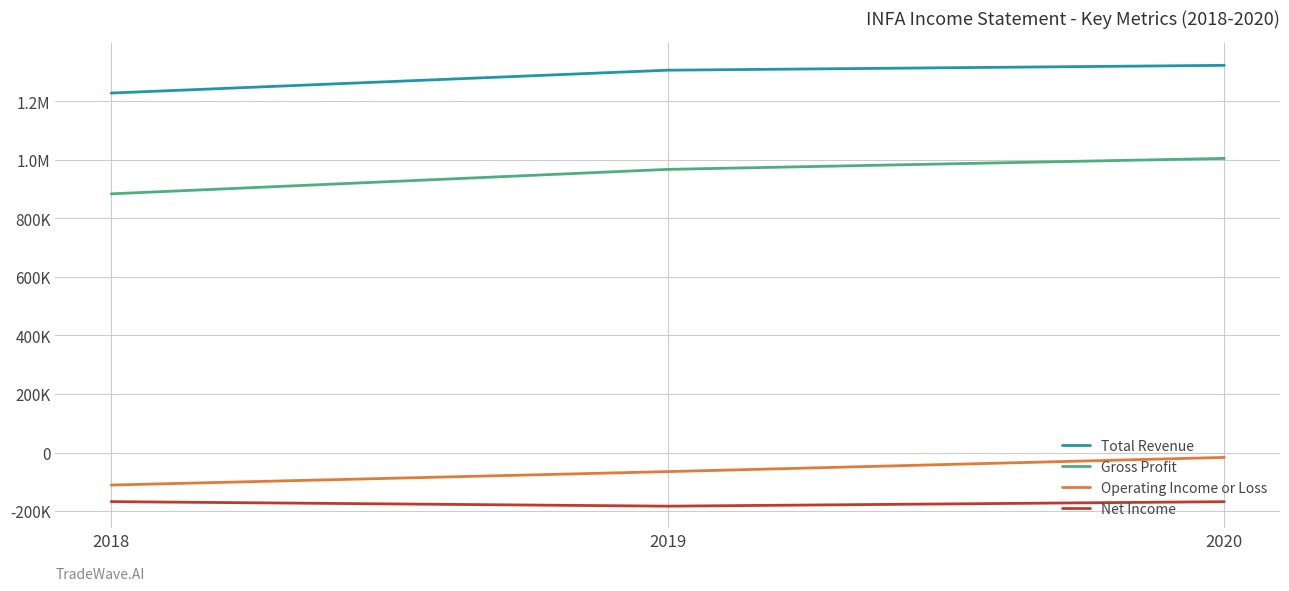

What is the difference between the Net Income values at 2020 and 2018?

200